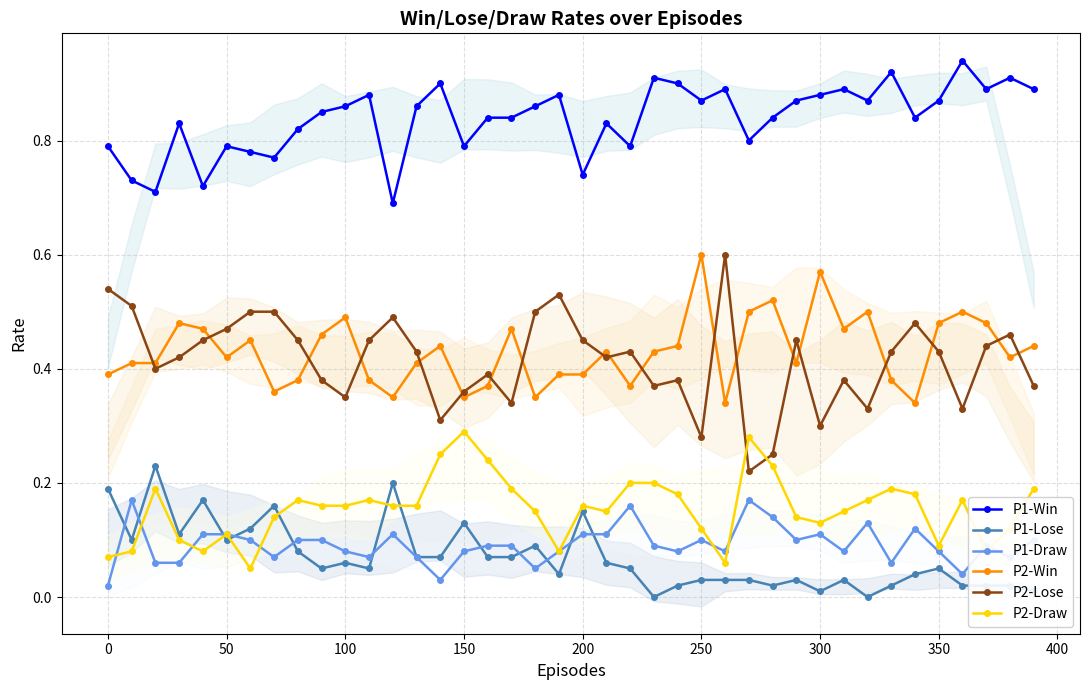

What is the value of the P1-Win point at the 21st from the left?

0.7